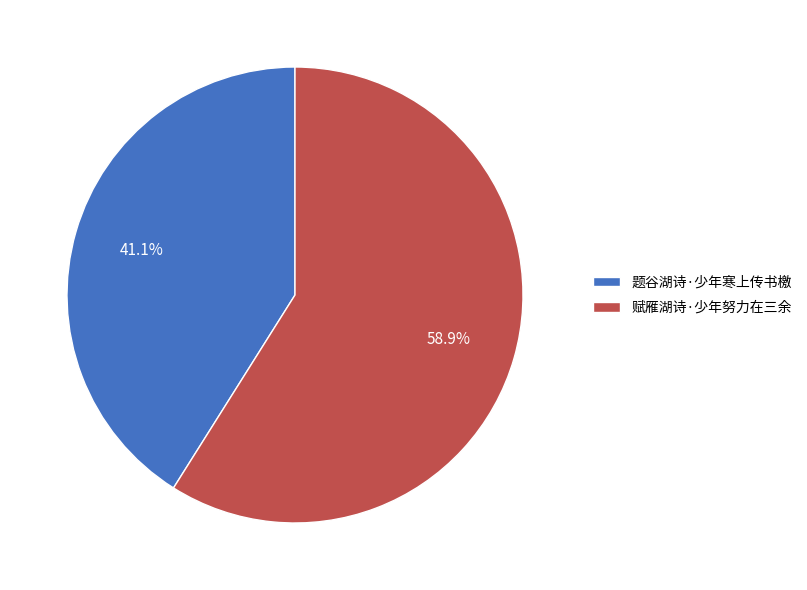

What is the majority slice?

赋雁湖诗·少年努力在三余